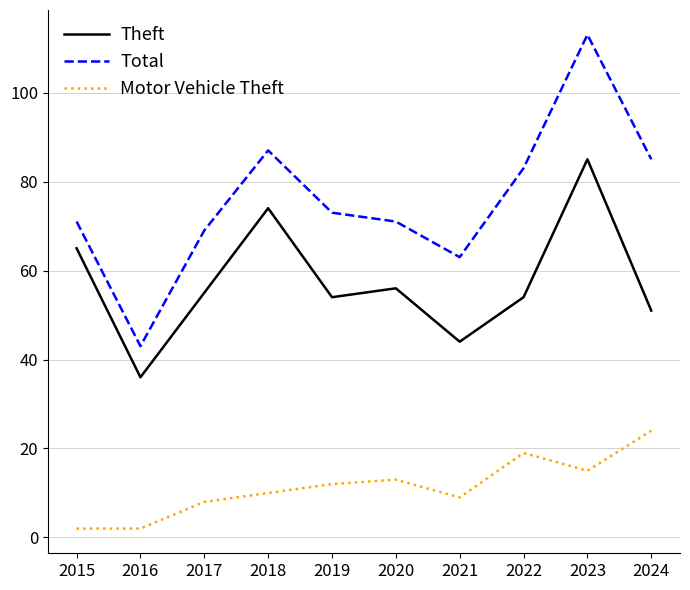

What is the sum of all Motor Vehicle Theft values?

114